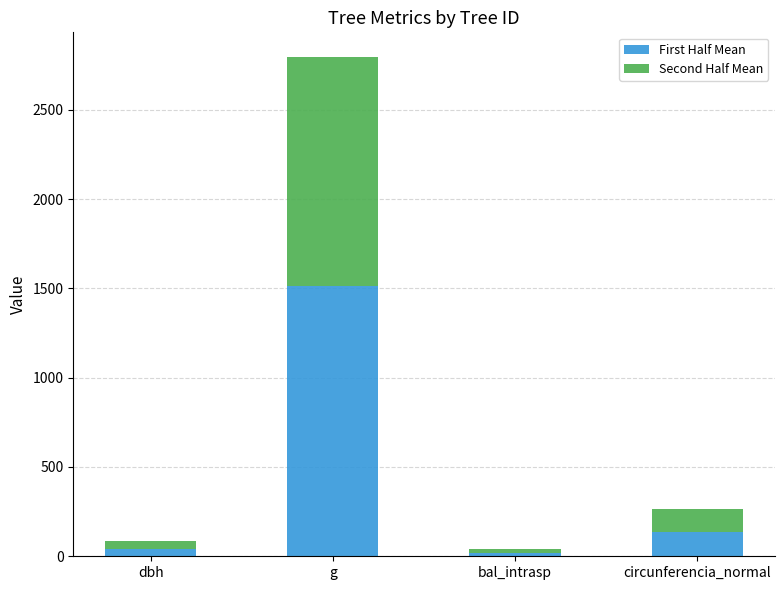

At which category is the sum across all series the highest?

g